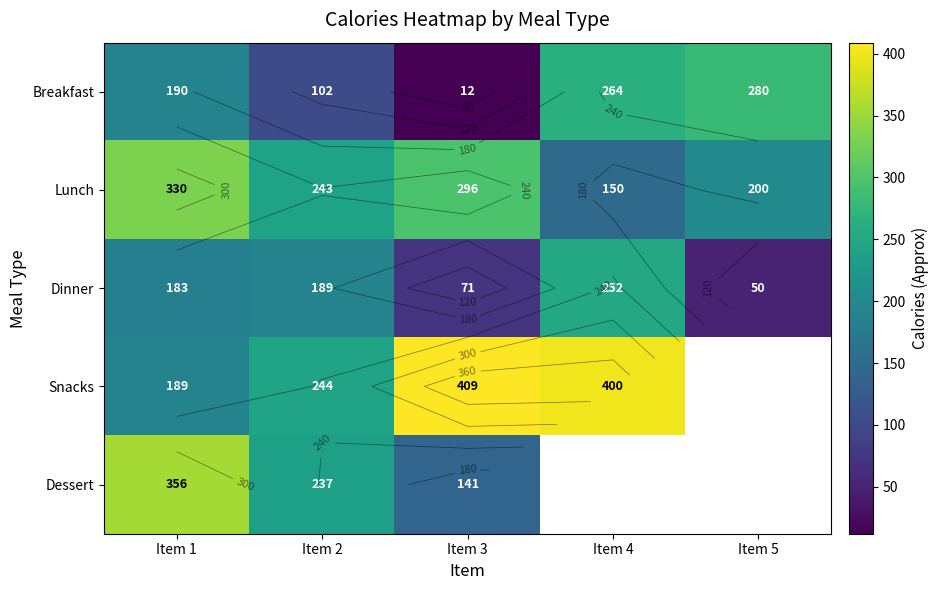

How many distinct data groups are displayed?

5